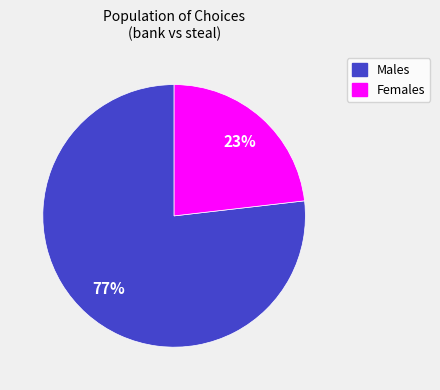

What percentage is the Females slice, to the nearest percent?

23%